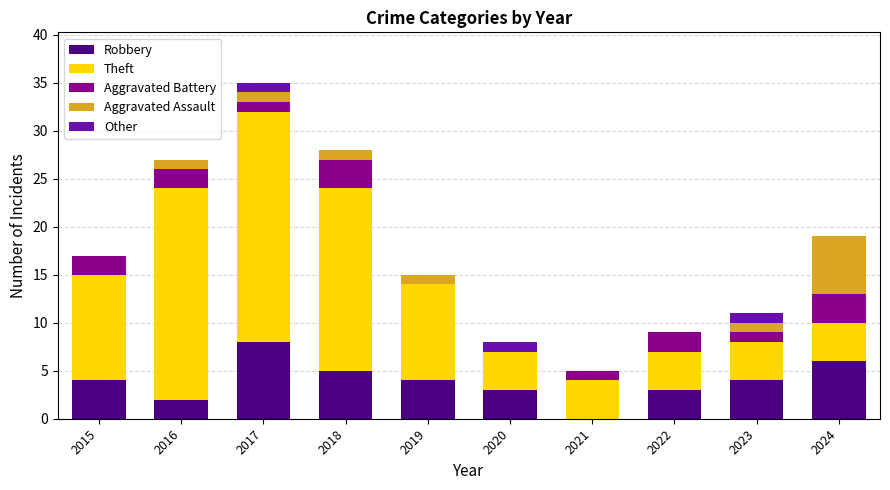

What is the average value of the Robbery series?

4